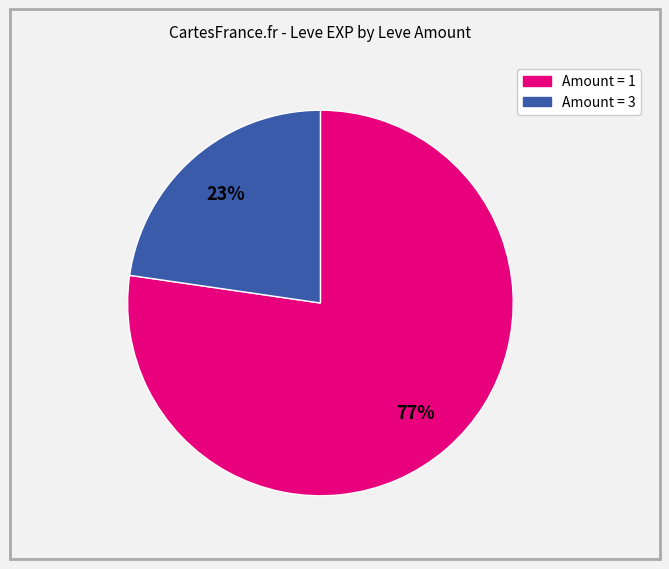

Is there a majority slice in this chart?

Yes